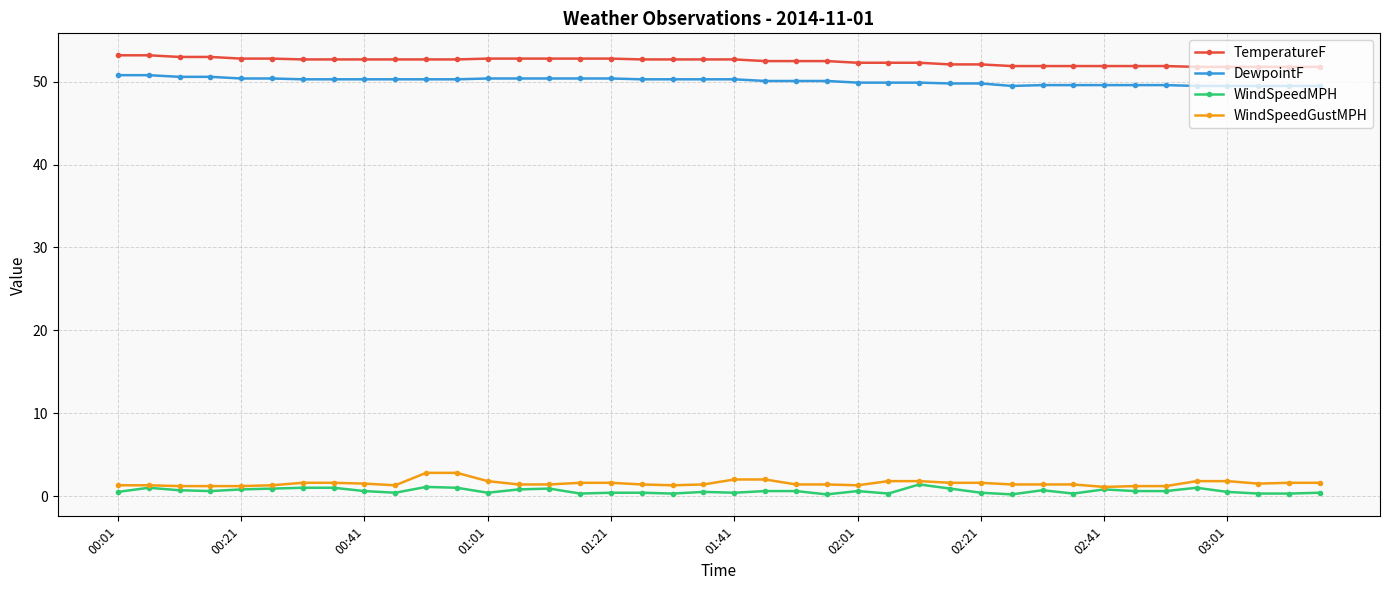

At how many categories does at least one series exceed 41?

40